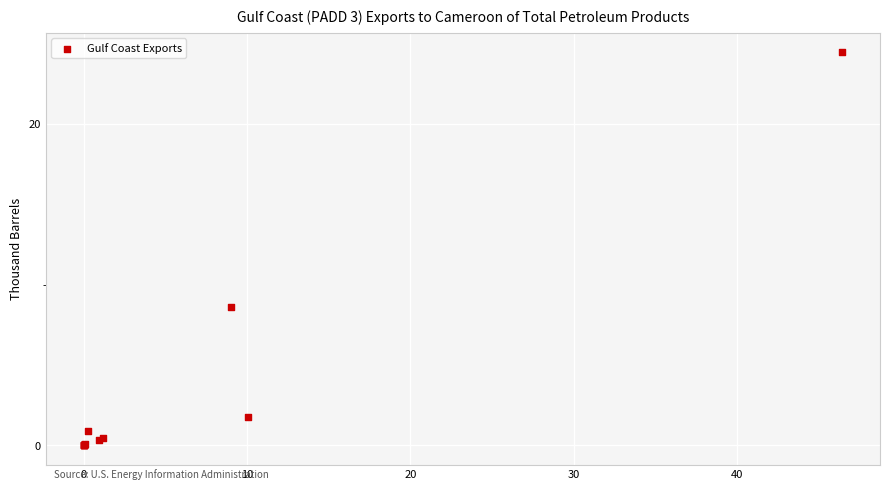

What Y value in the scatter plot is closest to 12?

8.6